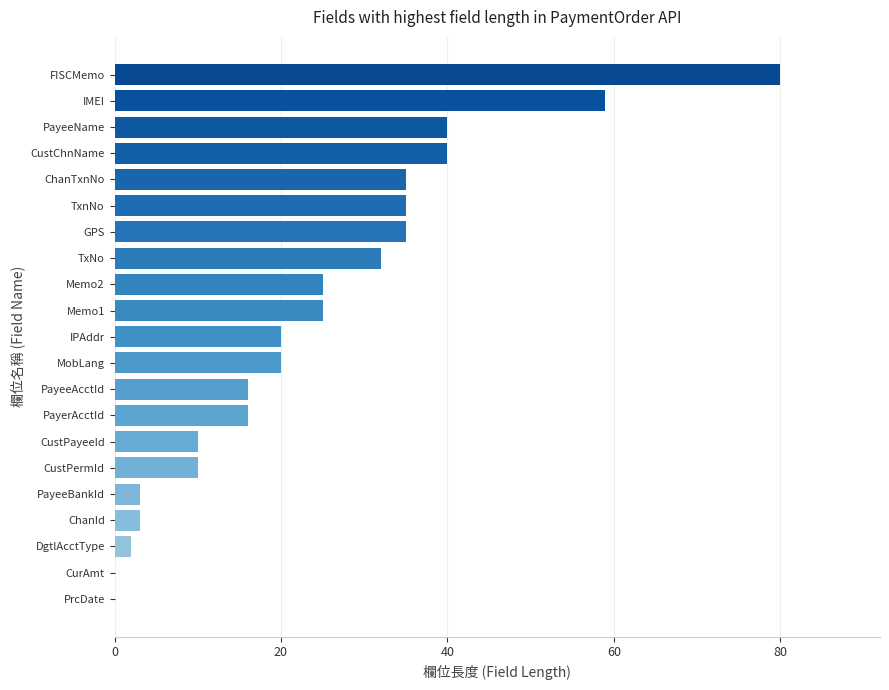

What is the approximate value at ChanId?

3